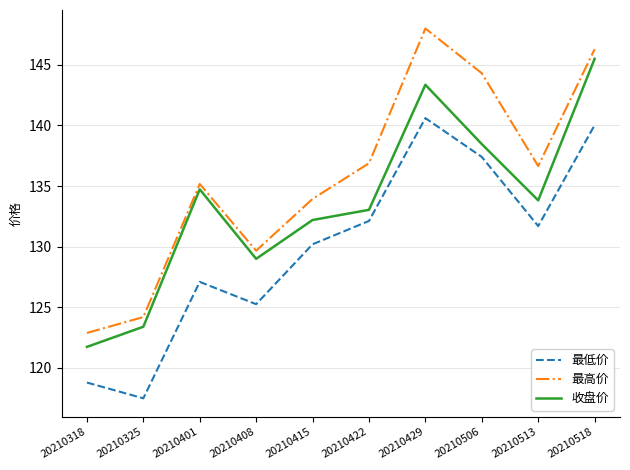

What is the difference between the highest and lowest values at 20210518?

6.3